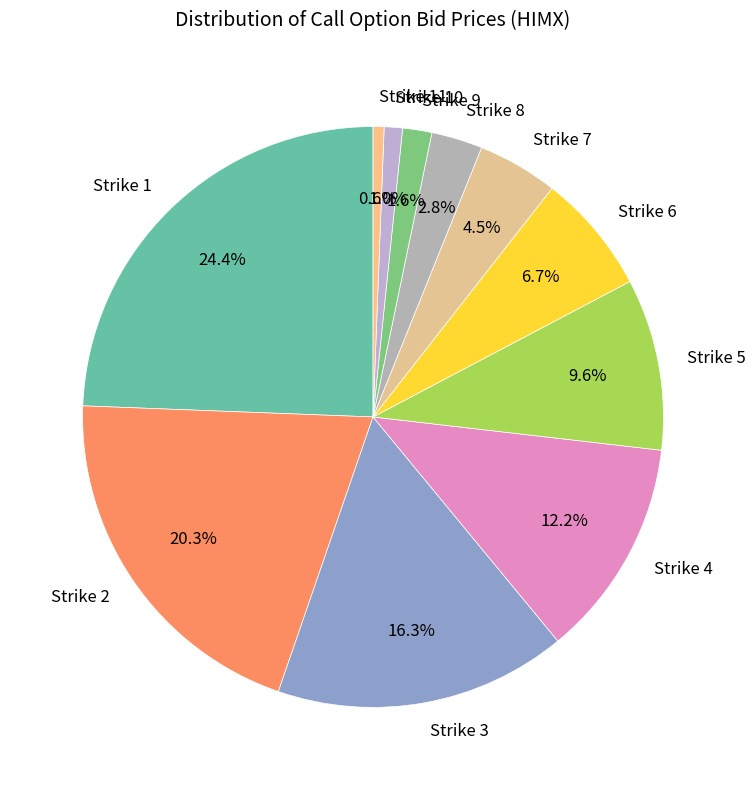

Does Strike 9 represent more than half of the total?

No